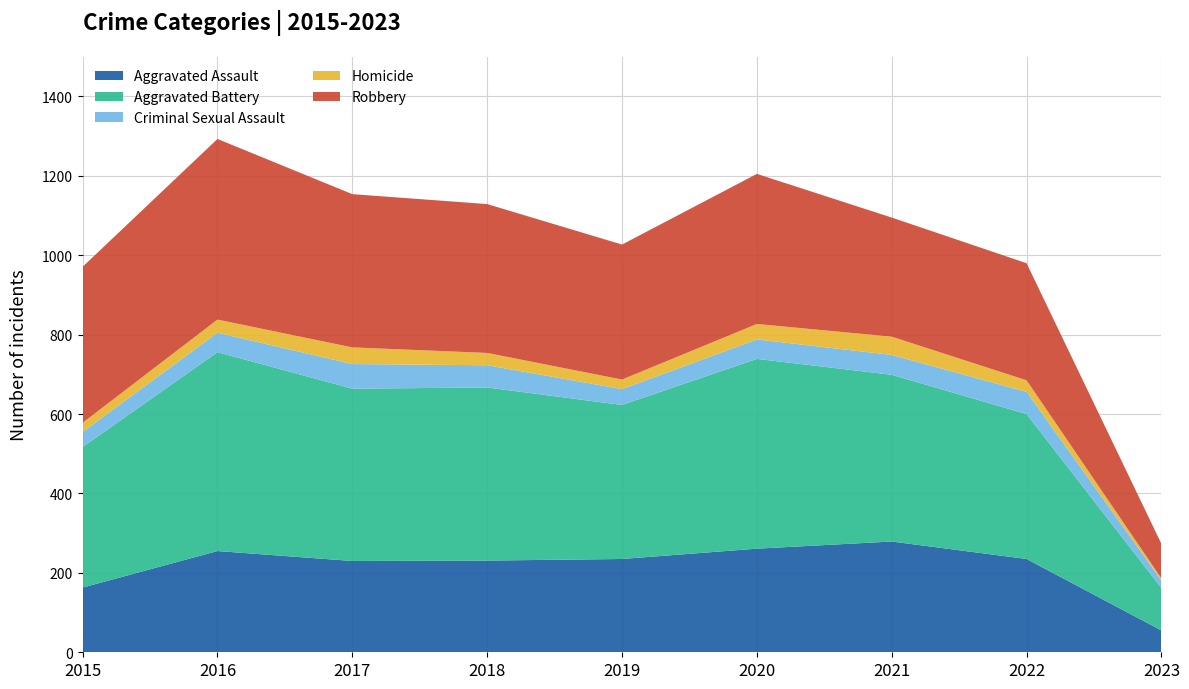

Reading left to right, extract all data points from this chart.

Aggravated Assault: 163	255	230	231	235	261	279	235	55
Aggravated Battery: 354	501	434	436	388	478	420	365	107
Criminal Sexual Assault: 38	49	62	56	40	49	50	56	19
Homicide: 23	33	42	31	24	39	46	29	5
Robbery: 393	455	386	375	340	378	300	295	87